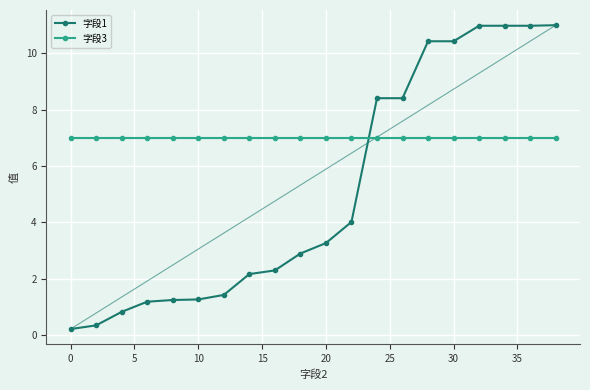

At how many categories does at least one series exceed 4?

20